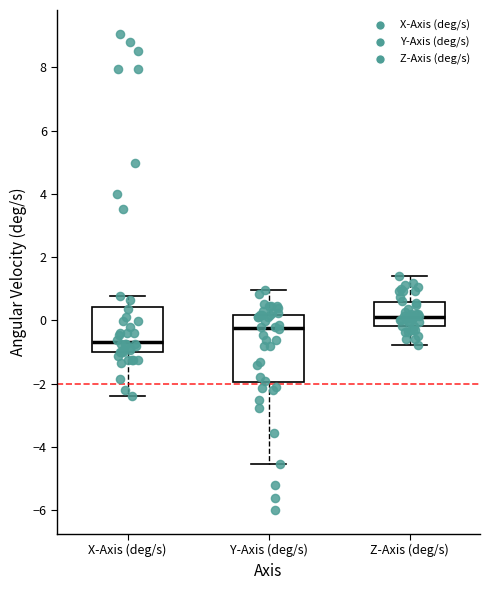

Reading left to right, read every box against the y-axis: the position of its median line, the range the box covers, and the ends of its whiskers. The values are not printed on the chart, so give them approximately, as read against the axis.

X-Axis (deg/s): median -0.6, box -1.0 to 0.4, whiskers -2.4 to 0.8
Y-Axis (deg/s): median -0.2, box -2.0 to 0.2, whiskers -4.6 to 1.0
Z-Axis (deg/s): median 0.2, box -0.2 to 0.6, whiskers -0.8 to 1.4